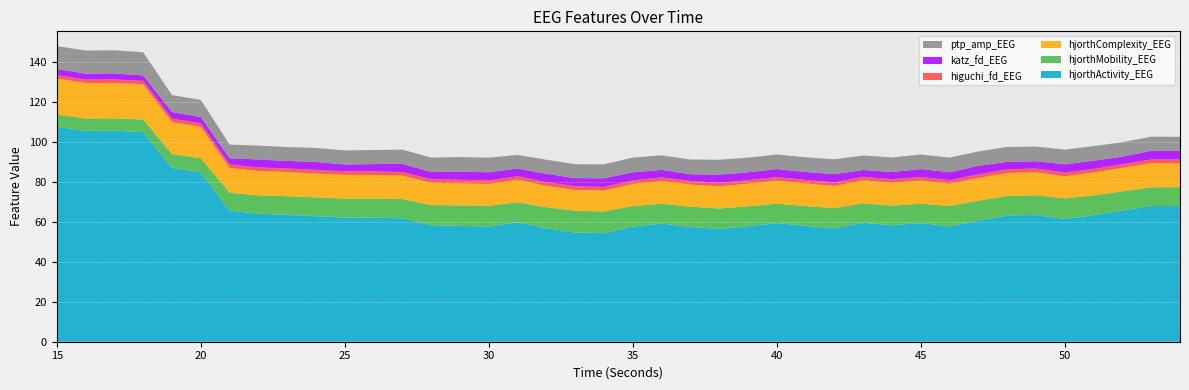

Reading left to right, extract all data points from this chart.

hjorthActivity_EEG: 15=107.4	16=105.4	17=105.4	18=104.8	19=86.9	20=84.7	21=65.4	22=64.0	23=63.5	24=62.7	25=62.0	26=62.0	27=61.7	28=58.2	29=57.9	30=57.6	31=59.7	32=56.7	33=54.6	34=54.3	35=57.6	36=59.0	37=57.4	38=56.4	39=57.8	40=59.3	41=57.9	42=56.7	43=59.4	44=58.2	45=59.3	46=57.6	47=60.5	48=63.1	49=63.4	50=61.3	51=63.2	52=65.5	53=67.8	54=67.8
hjorthMobility_EEG: 15=6.1	16=6.2	17=6.2	18=6.3	19=6.9	20=7.1	21=9.0	22=9.2	23=9.3	24=9.4	25=9.5	26=9.6	27=9.6	28=10.1	29=10.2	30=10.4	31=10.0	32=10.5	33=10.9	34=10.8	35=10.2	36=9.9	37=10.1	38=10.2	39=9.9	40=9.7	41=9.9	42=10.1	43=9.7	44=9.8	45=9.6	46=10.2	47=10.0	48=9.7	49=9.8	50=10.3	51=9.9	52=9.6	53=9.3	54=9.5
hjorthComplexity_EEG: 15=18.1	16=17.7	17=17.7	18=17.6	19=16.0	20=15.7	21=12.4	22=12.1	23=12.1	24=11.9	25=11.8	26=11.8	27=11.7	28=11.1	29=11.0	30=10.9	31=11.2	32=10.7	33=10.4	34=10.5	35=11.0	36=11.4	37=11.1	38=11.0	39=11.3	40=11.5	41=11.3	42=11.1	43=11.5	44=11.4	45=11.6	46=11.0	47=11.3	48=11.5	49=11.5	50=11.0	51=11.4	52=11.7	53=12.1	54=12.0
higuchi_fd_EEG: 15=1.7	16=1.7	17=1.7	18=1.7	19=1.7	20=1.7	21=1.8	22=1.8	23=1.8	24=1.8	25=1.8	26=1.8	27=1.8	28=1.8	29=1.8	30=1.8	31=1.8	32=1.8	33=1.8	34=1.8	35=1.8	36=1.8	37=1.8	38=1.8	39=1.8	40=1.8	41=1.8	42=1.8	43=1.8	44=1.8	45=1.8	46=1.8	47=1.8	48=1.8	49=1.8	50=1.8	51=1.8	52=1.8	53=1.8	54=1.8
katz_fd_EEG: 15=3.0	16=3.0	17=3.0	18=2.7	19=3.3	20=3.2	21=3.1	22=4.0	23=3.8	24=4.0	25=3.4	26=3.6	27=4.2	28=3.5	29=4.1	30=4.1	31=3.8	32=4.2	33=4.1	34=4.3	35=4.0	36=3.8	37=3.3	38=4.1	39=3.9	40=4.0	41=4.0	42=4.1	43=3.4	44=3.6	45=4.0	46=4.0	47=4.3	48=3.7	49=3.7	50=4.1	51=4.1	52=3.9	53=4.3	54=4.3
ptp_amp_EEG: 15=11.4	16=11.6	17=11.6	18=11.6	19=8.5	20=8.6	21=6.8	22=6.9	23=6.9	24=7.0	25=7.0	26=7.0	27=7.0	28=7.3	29=7.3	30=7.3	31=6.8	32=7.0	33=7.0	34=7.0	35=7.4	36=7.3	37=7.4	38=7.4	39=7.3	40=7.2	41=7.3	42=7.4	43=7.2	44=7.3	45=7.2	46=7.3	47=7.2	48=7.5	49=7.3	50=7.4	51=7.3	52=7.2	53=7.0	54=7.1